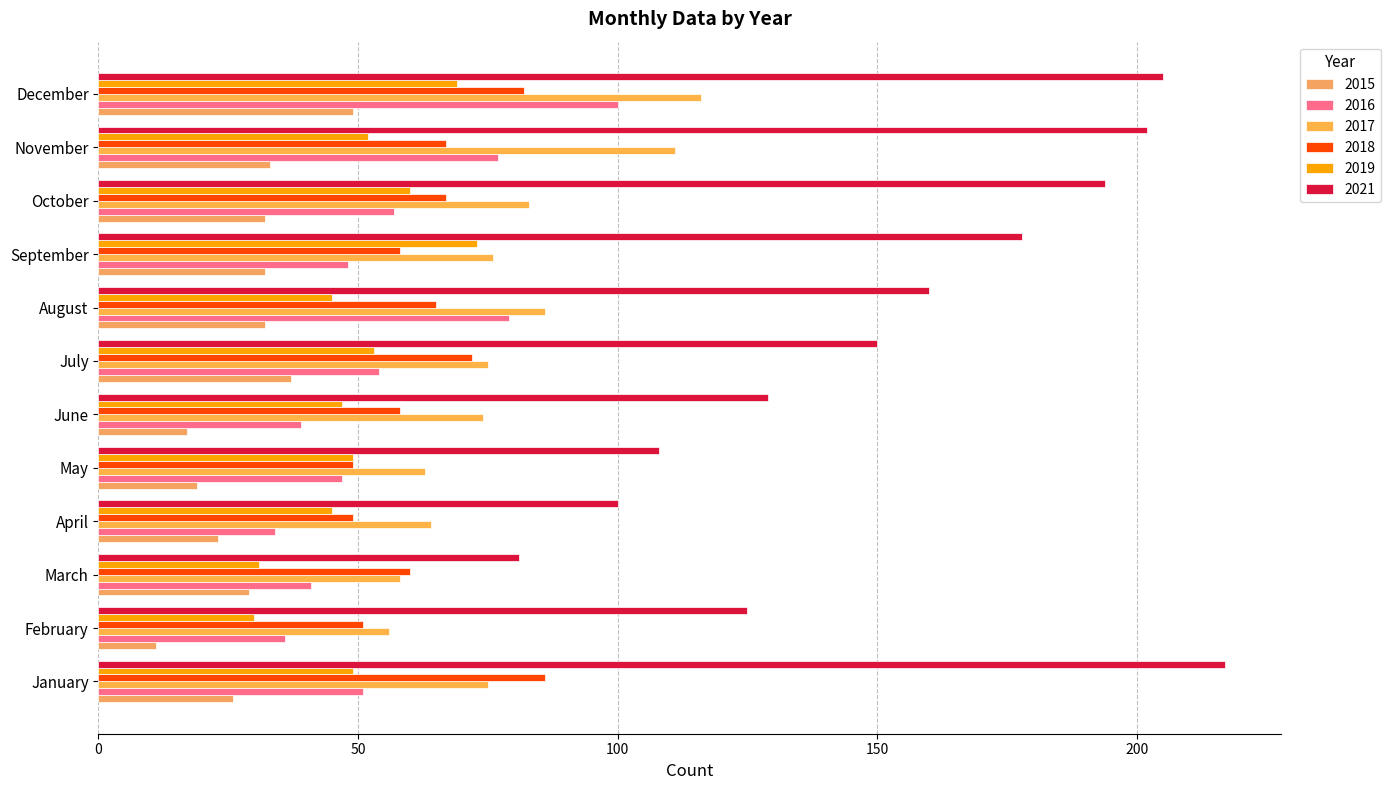

Rank the series by their maximum value, from highest to lowest.

2021, 2017, 2016, 2018, 2019, 2015